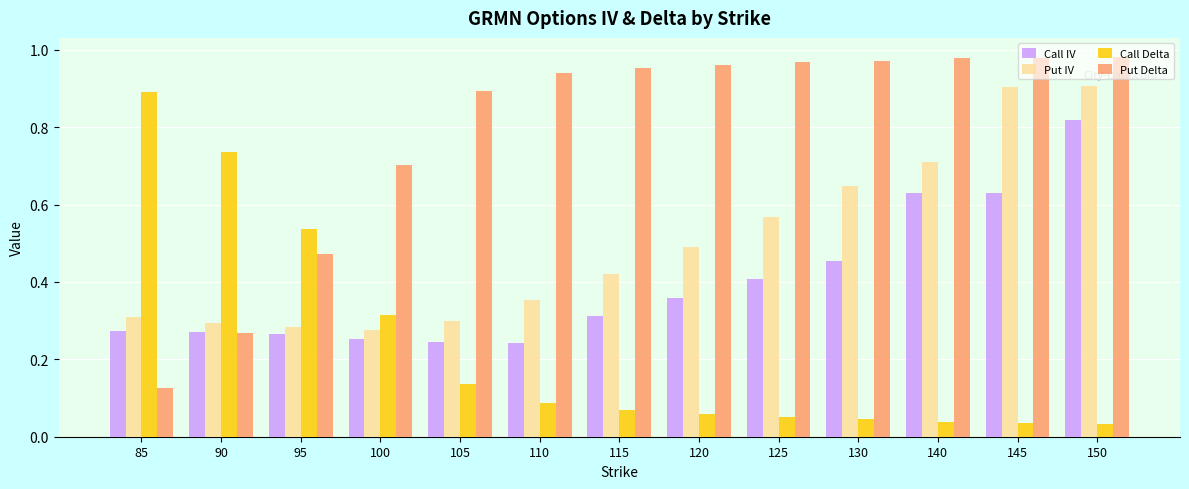

Which series has the largest total across all categories?

Put Delta